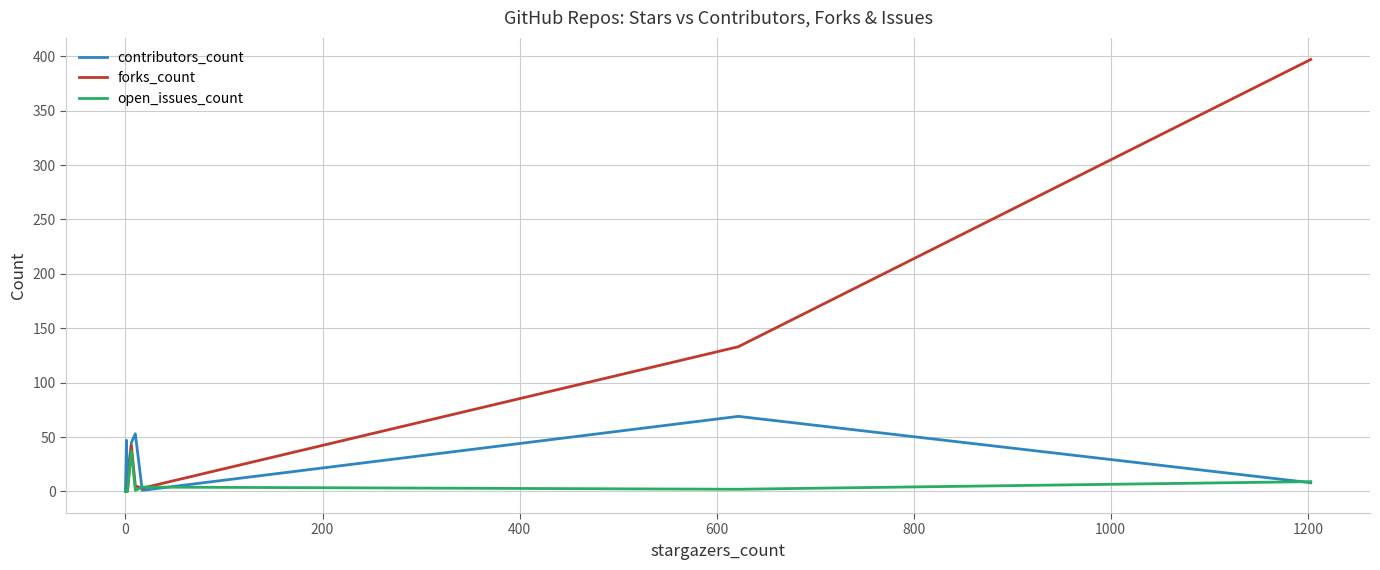

Is the value of open_issues_count at 600 greater than the value of forks_count at 16?

No